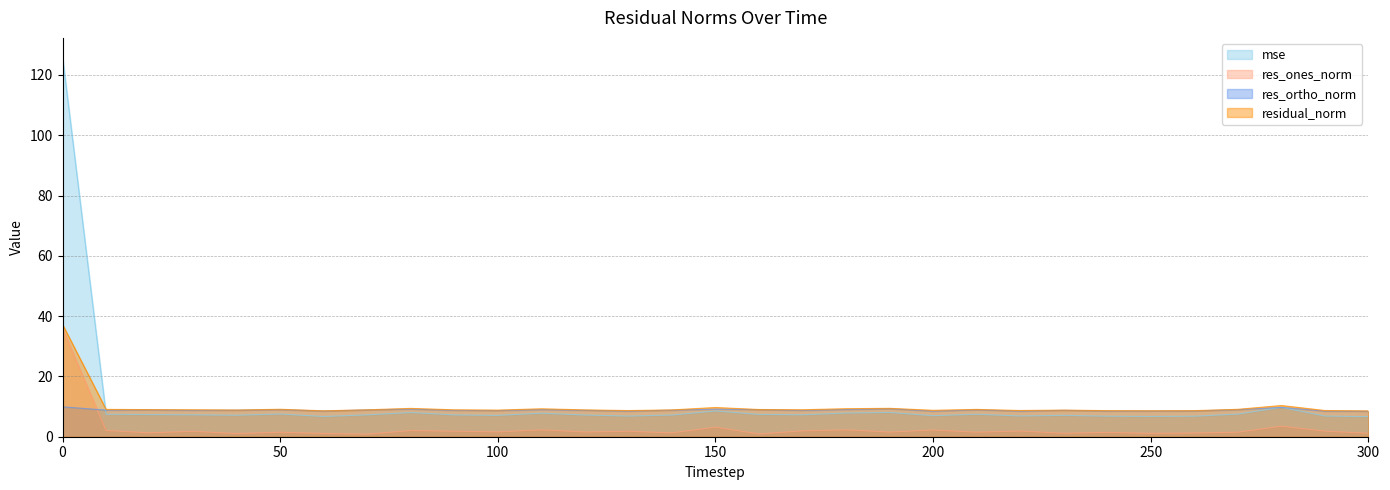

What is the value of the mse point at the 8th from the left?

7.3